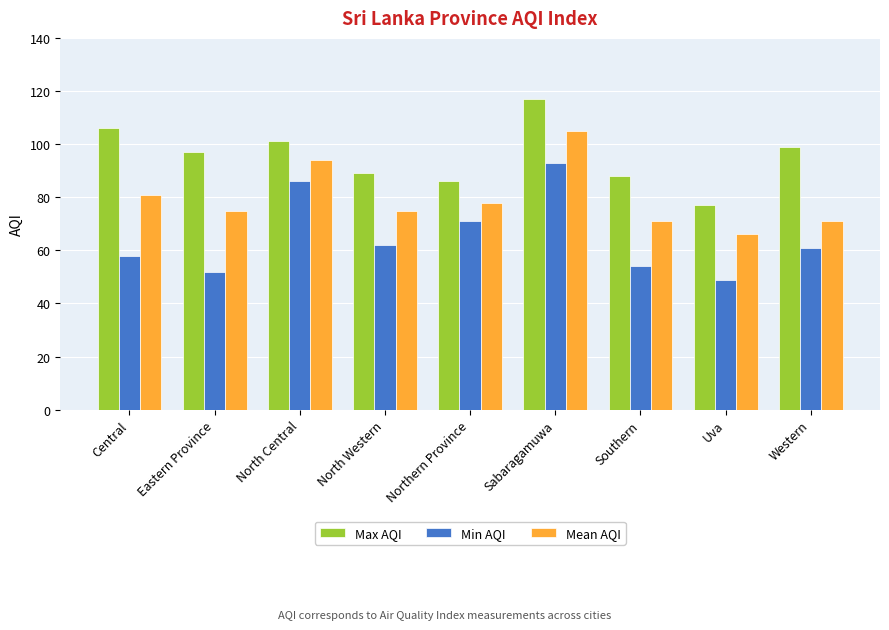

How many groups of bars are there?

9